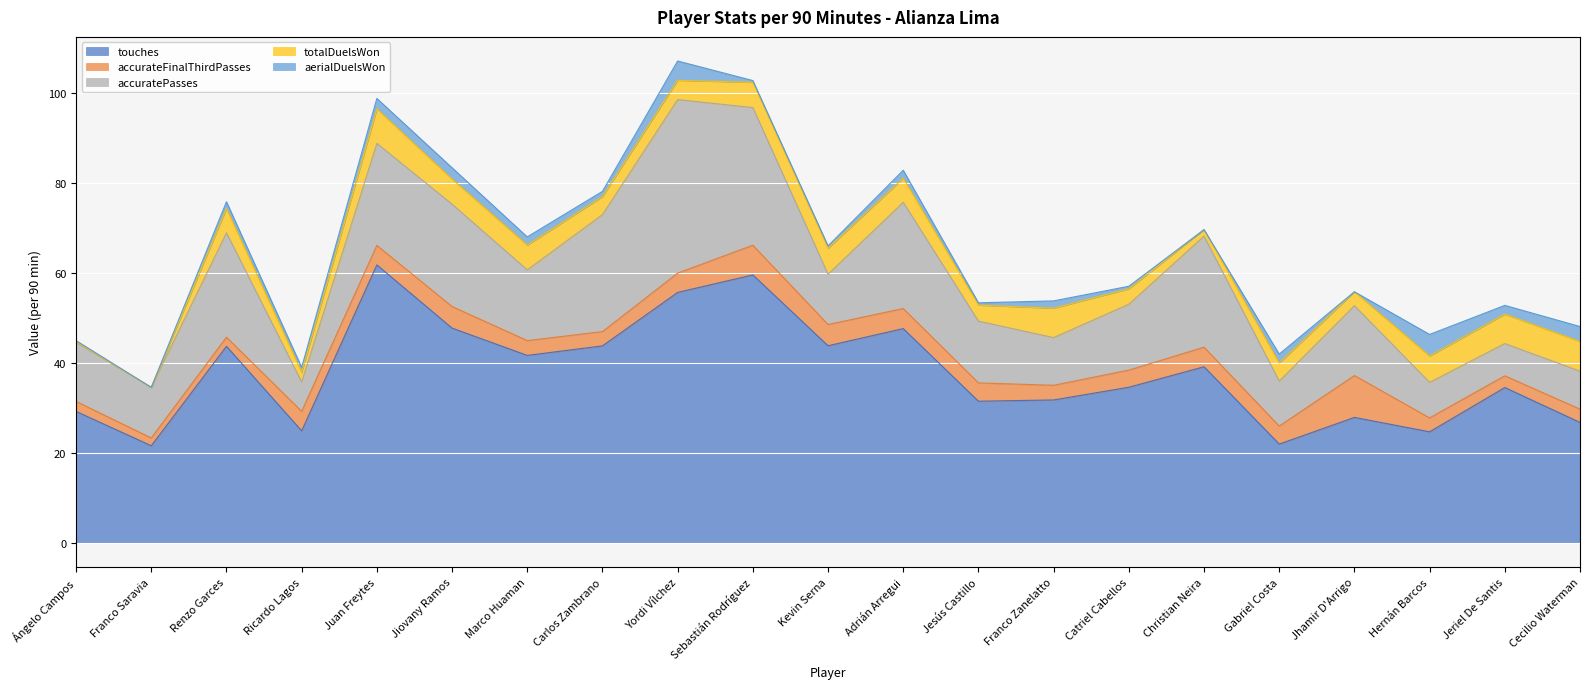

How many lines are shown in the chart?

5